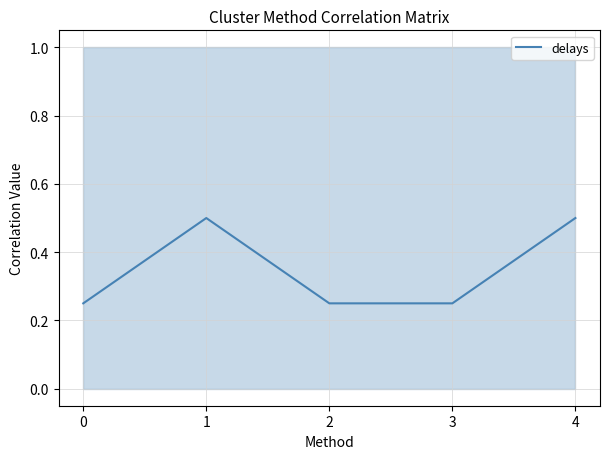

Reading left to right, extract all data points from this chart.

0.2	0.5	0.2	0.2	0.5